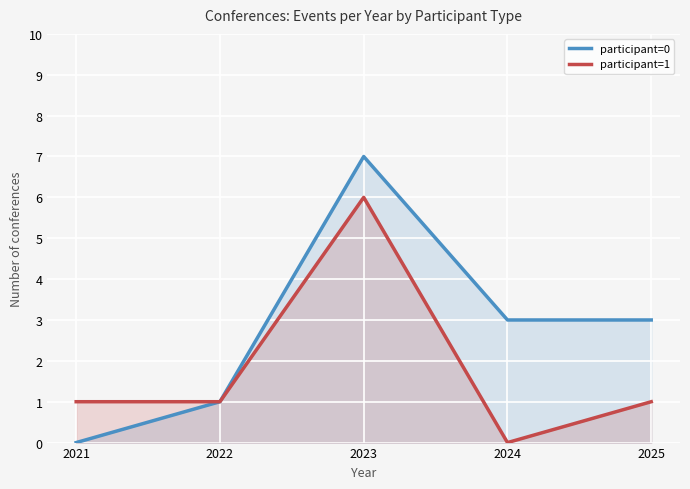

At which label does participant=1 first exceed 1?

2023